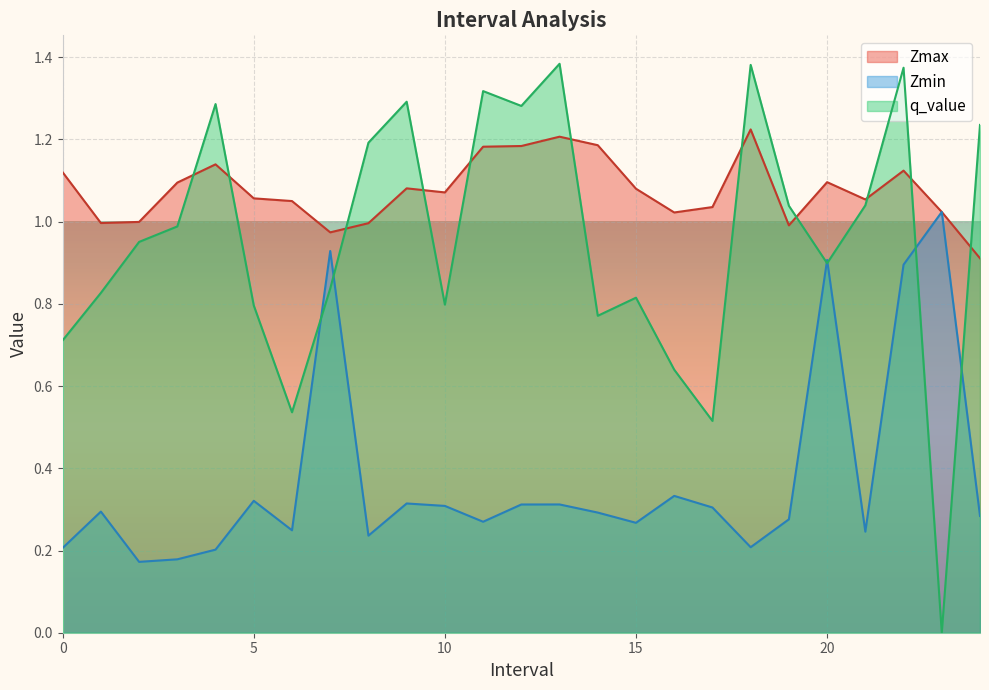

Rank the categories by Zmax value from highest to lowest.

18.0, 13.0, 14.0, 12.0, 11.0, 4.0, 22.0, 0.0, 20.0, 3.0, 9.0, 15.0, 10.0, 5.0, 21.0, 6.0, 17.0, 23.0, 16.0, 2.0, 1.0, 8.0, 19.0, 7.0, 24.0